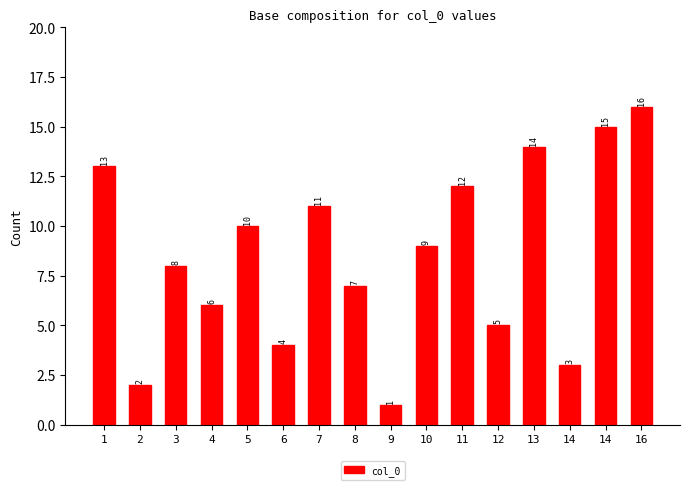

What is the value of the 2nd bar from the left?

2